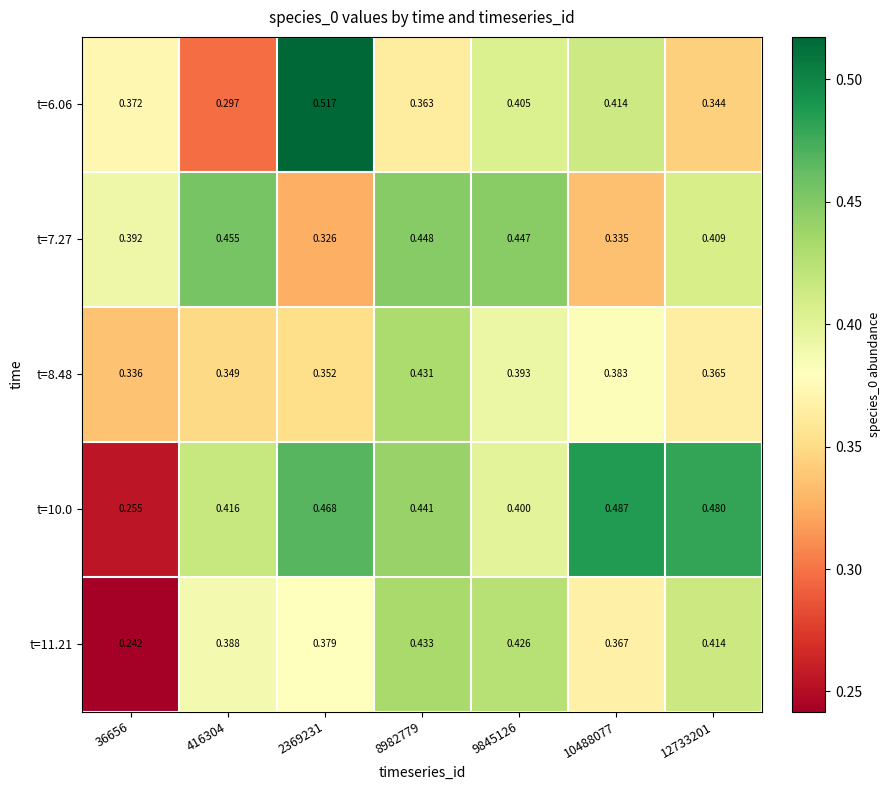

Is the value of t=11.21 at 9845126 greater than the value of t=10.0 at 8982779?

No